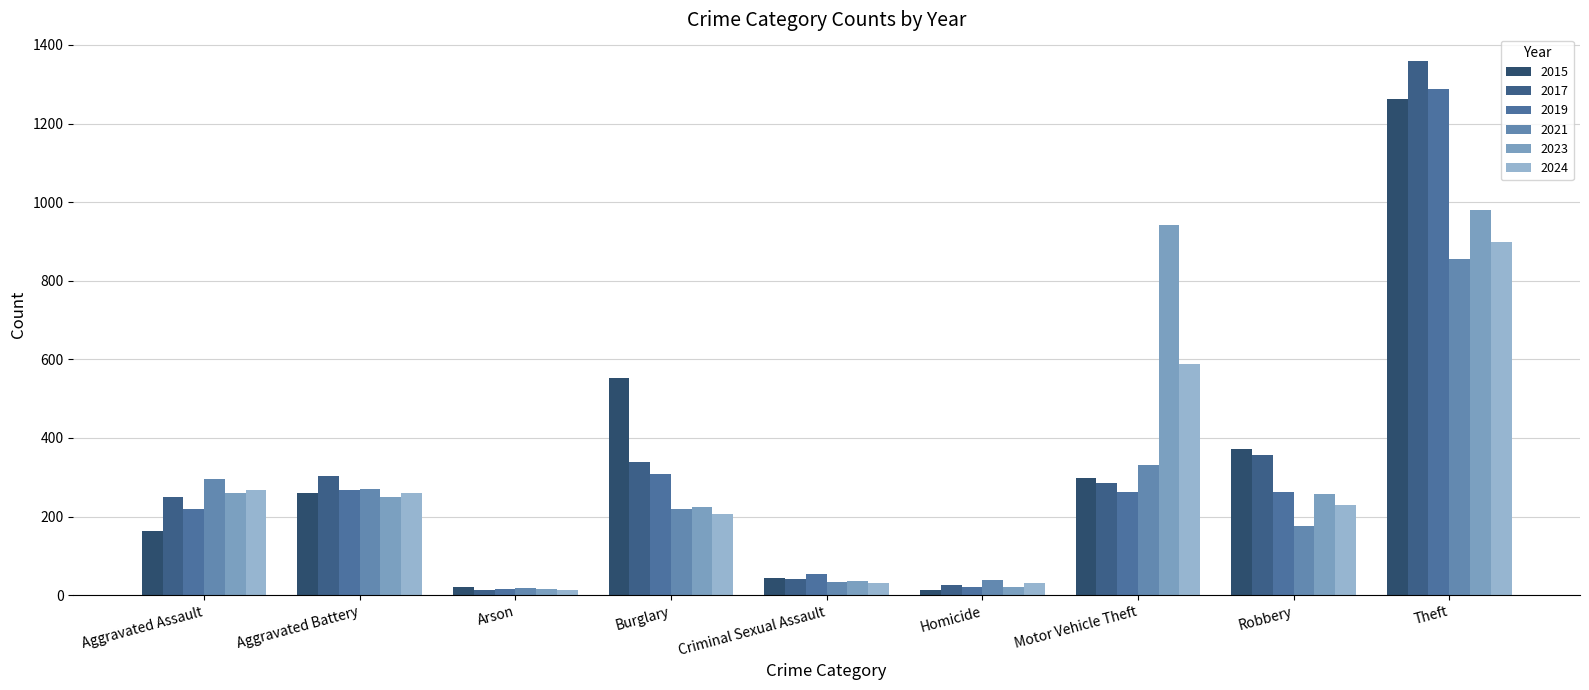

Reading right to left, what are all the values shown in this chart?

2015: 1263	372	299	13	43	552	22	259	164
2017: 1359	356	285	27	41	339	12	303	251
2019: 1288	263	262	21	55	308	16	267	220
2021: 856	175	332	38	33	220	18	270	295
2023: 980	257	943	22	35	225	15	251	259
2024: 898	230	587	30	30	207	12	259	267